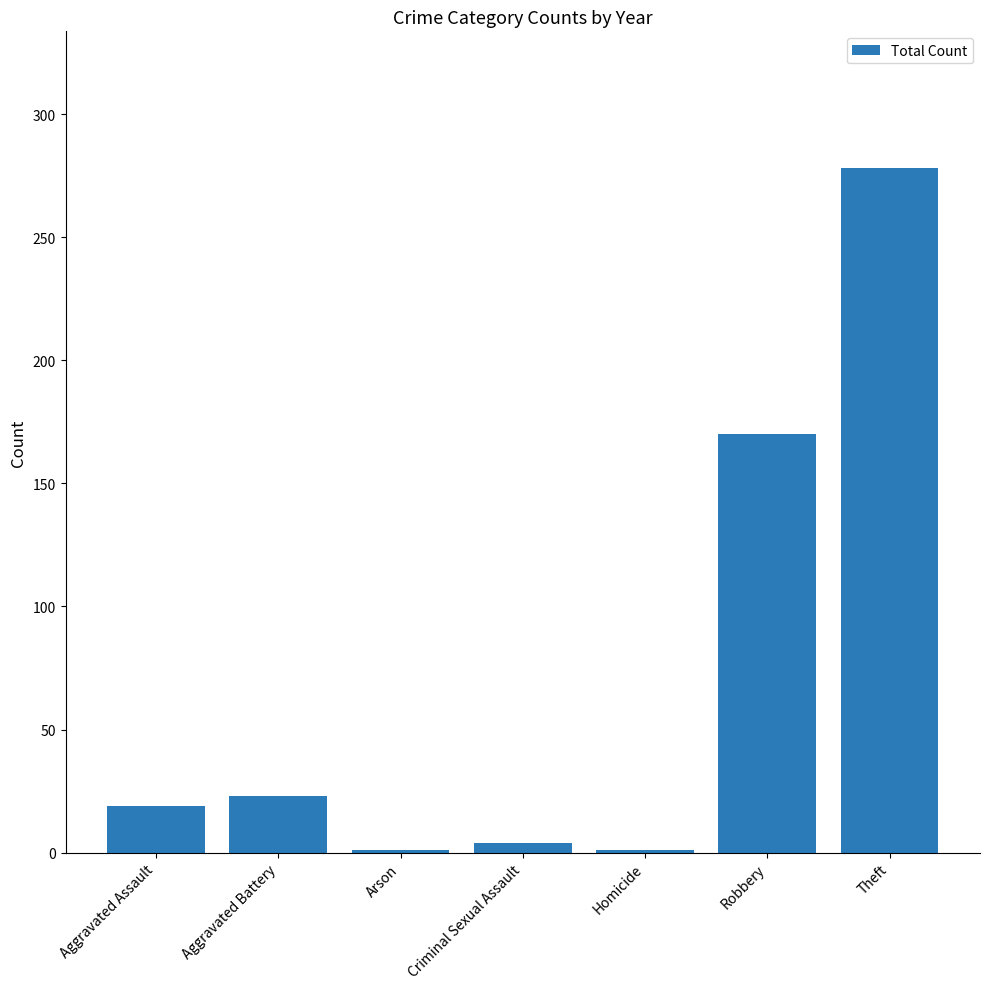

Where is the data nearest to the value 139?

Robbery